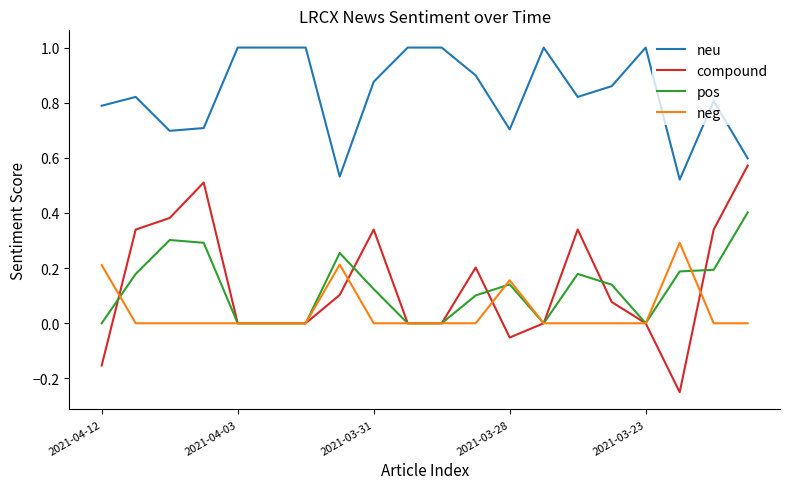

True or false: neu and neg intersect in this chart.

False